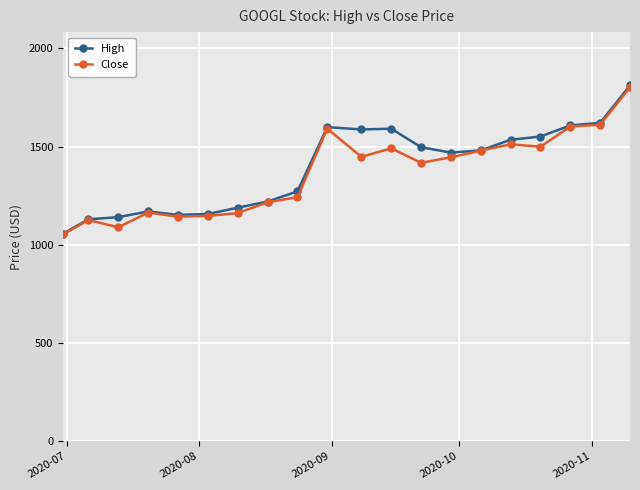

True or false: High has more than 1 interior local peaks.

True